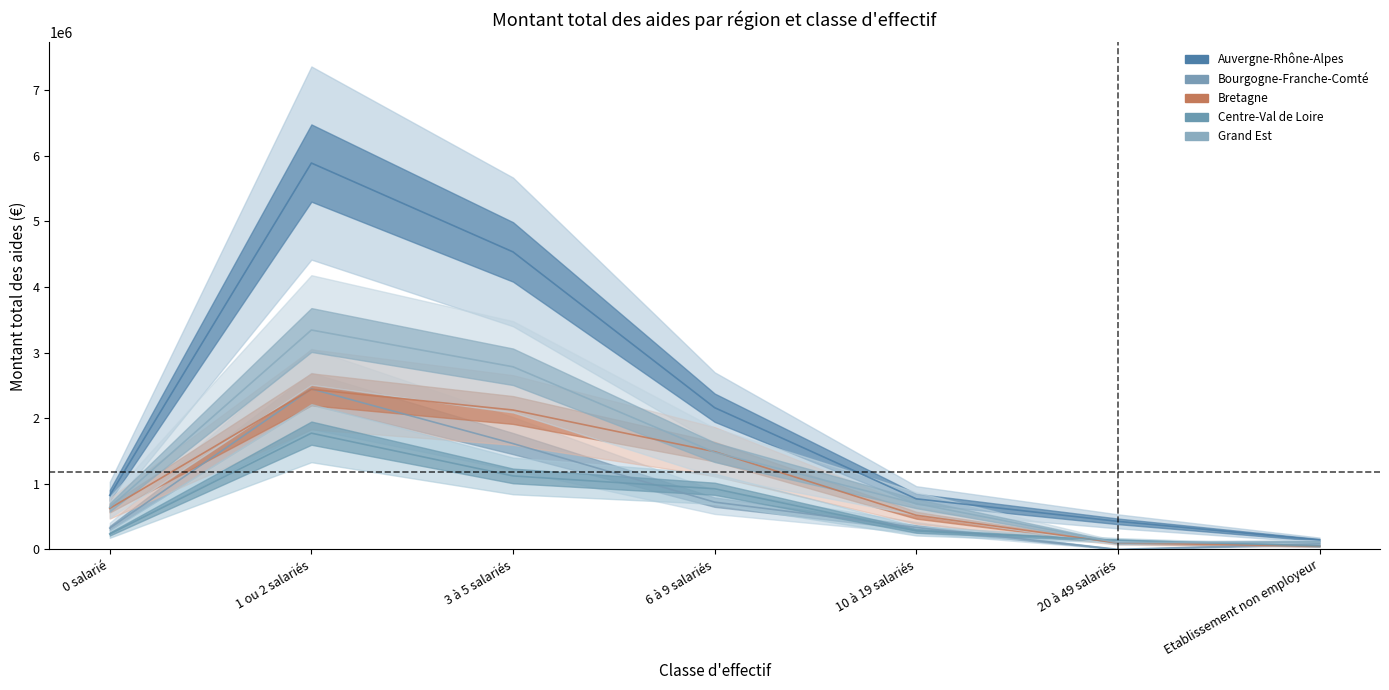

What is the sum of all Auvergne-Rhône-Alpes values?

14751331.5